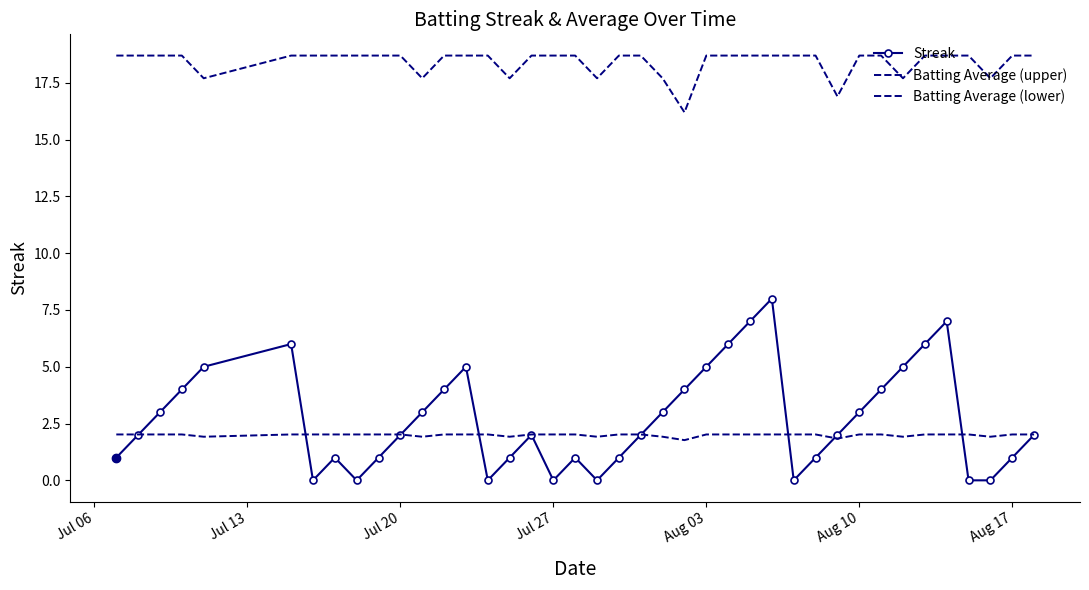

True or false: Batting Average (lower) and Batting Average (upper) intersect in this chart.

False